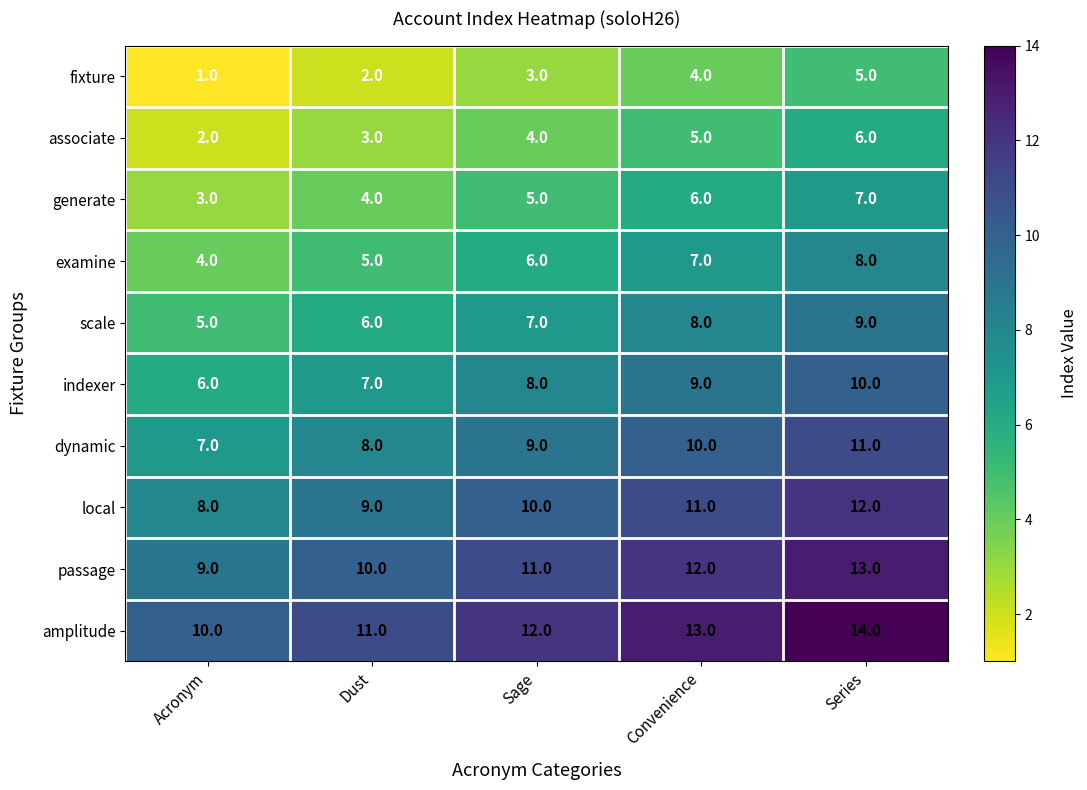

How many distinct data groups are displayed?

10